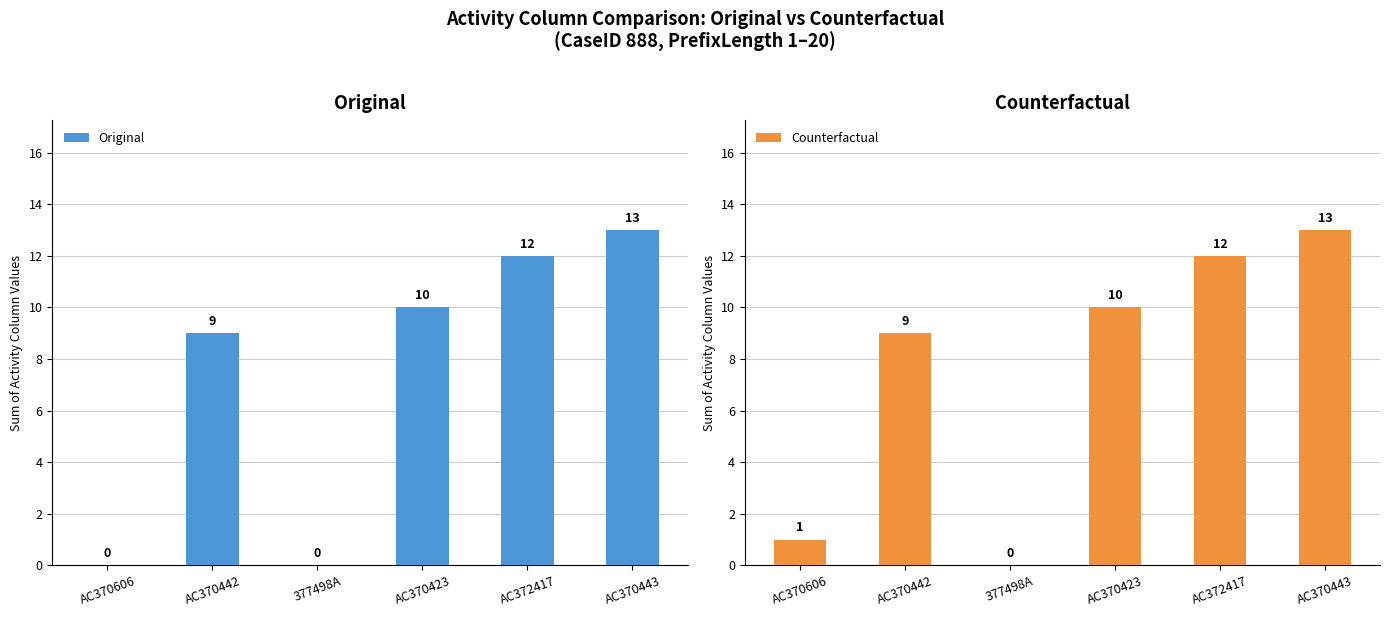

How many distinct data groups are displayed?

2